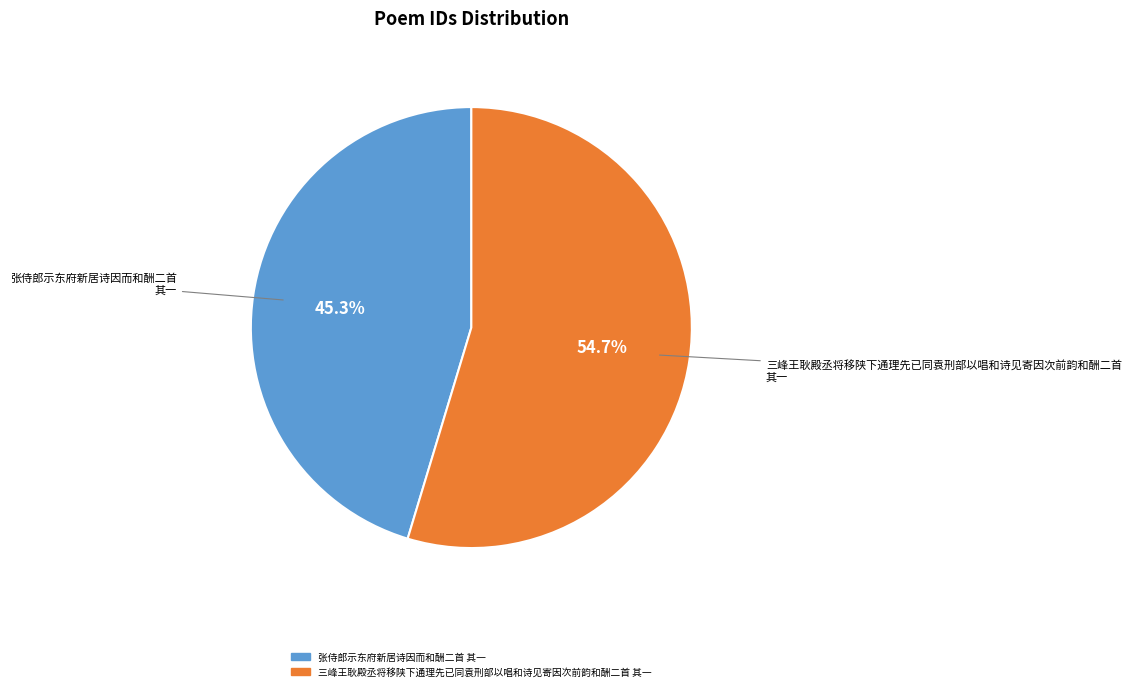

Which category has the biggest portion of the pie?

三峰王耿殿丞将移陕下通理先已同袁刑部以唱和诗见寄因次前韵和酬二首 其一